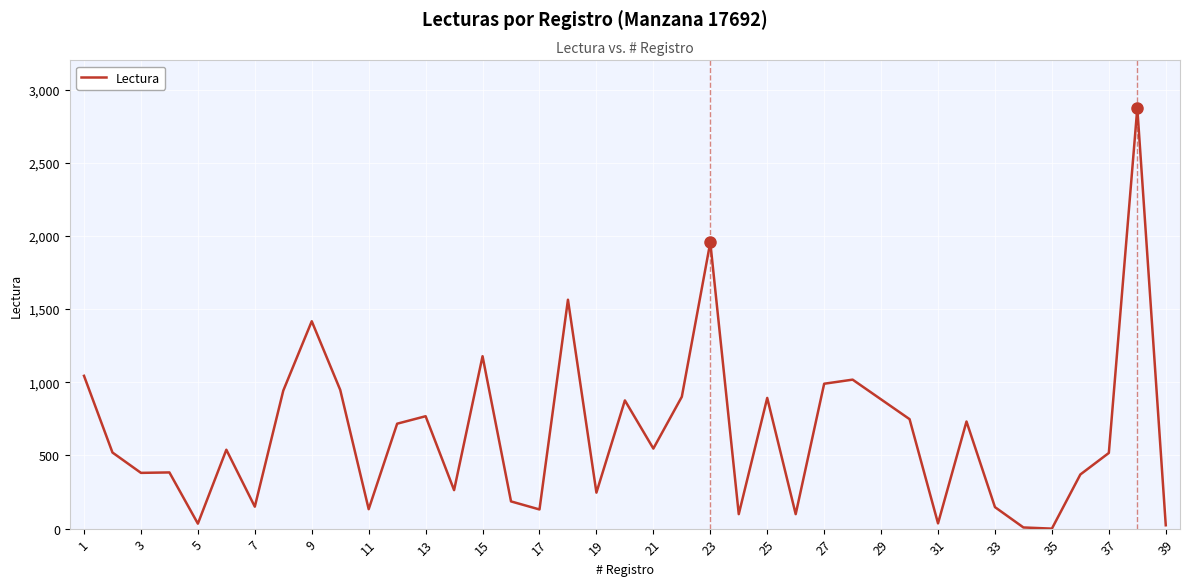

What is the maximum value shown in the chart?

2873